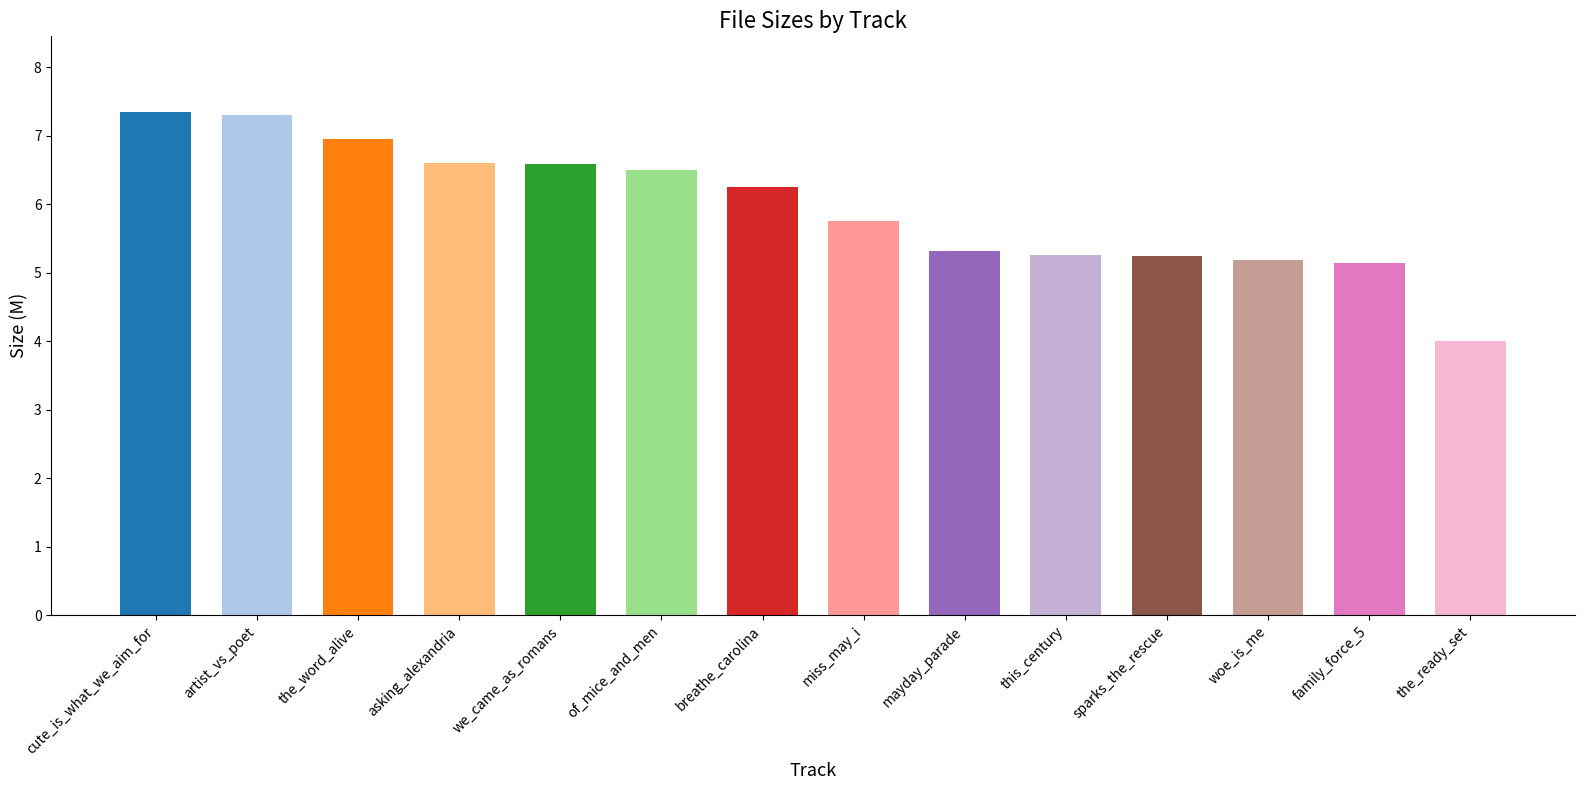

Does the chart contain any negative values?

No